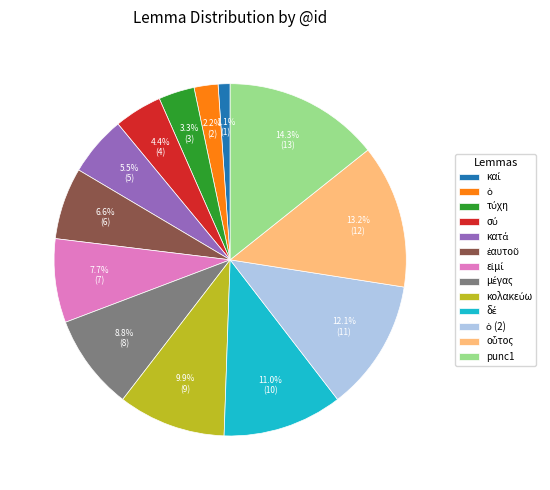

Does any single category account for the majority?

No